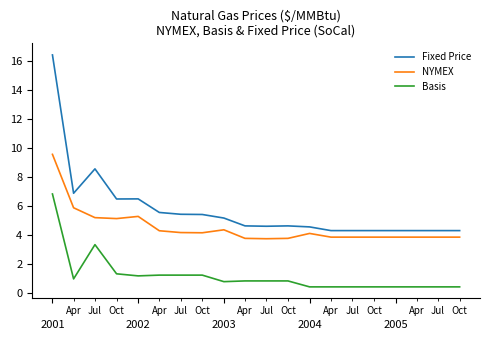

Which series has the widest spread of values?

Fixed Price